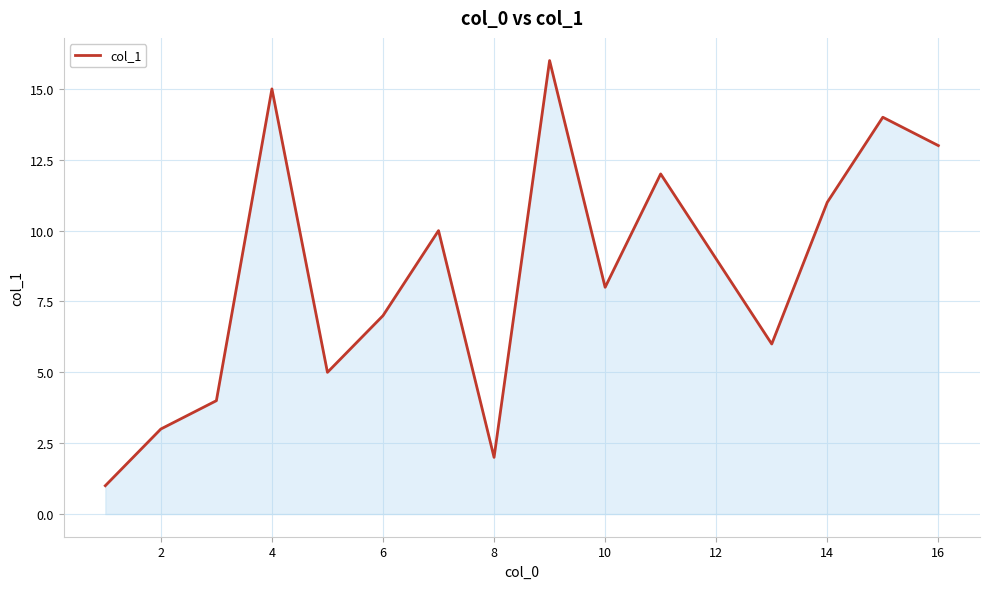

What is the difference between the maximum and minimum values?

15